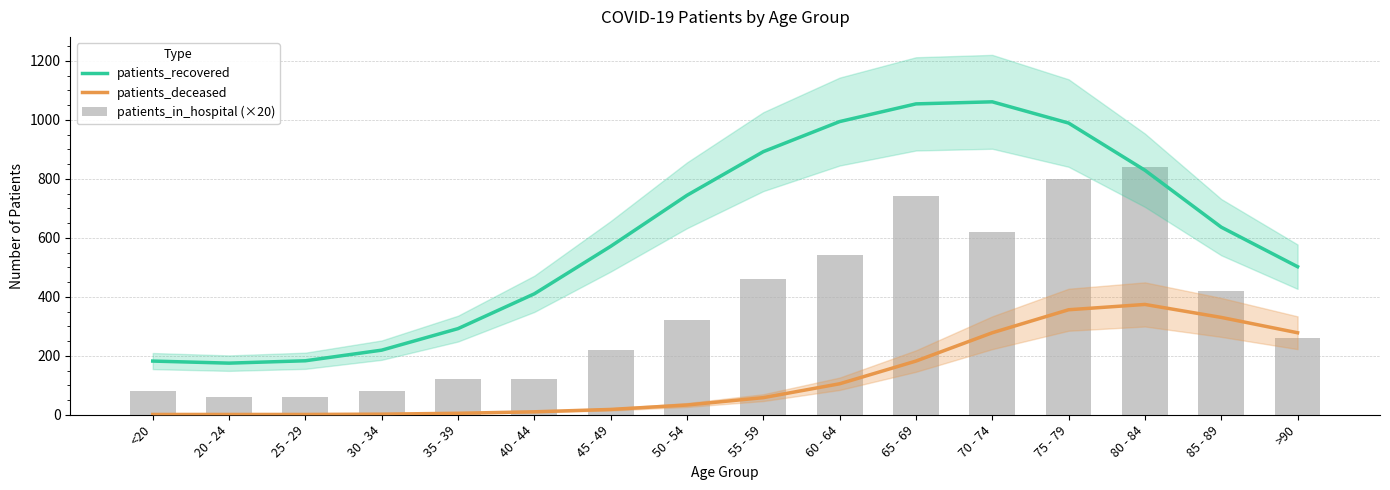

What is the minimum value for patients_in_hospital (×20)?

60